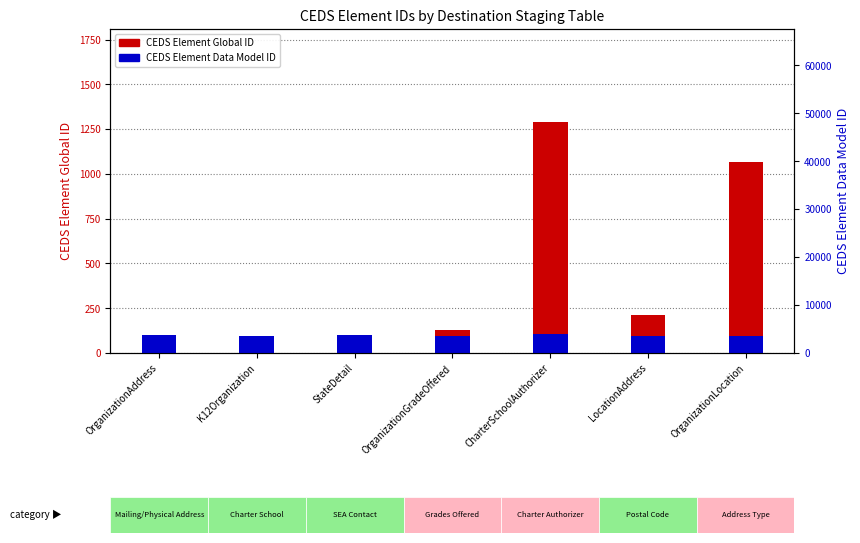

What is the value of the CEDS Element Global ID bar at the 7th from the left?

1066.0